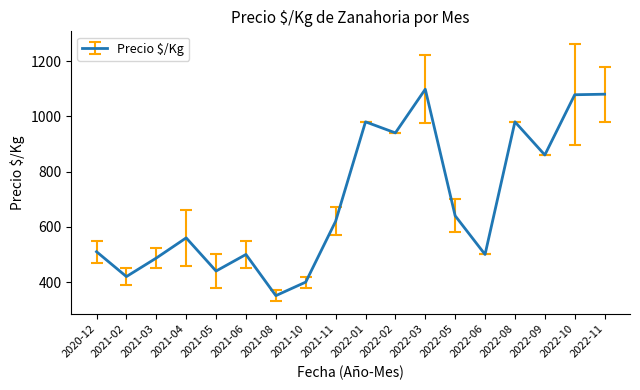

Is this an area chart (filled region under the line)?

No